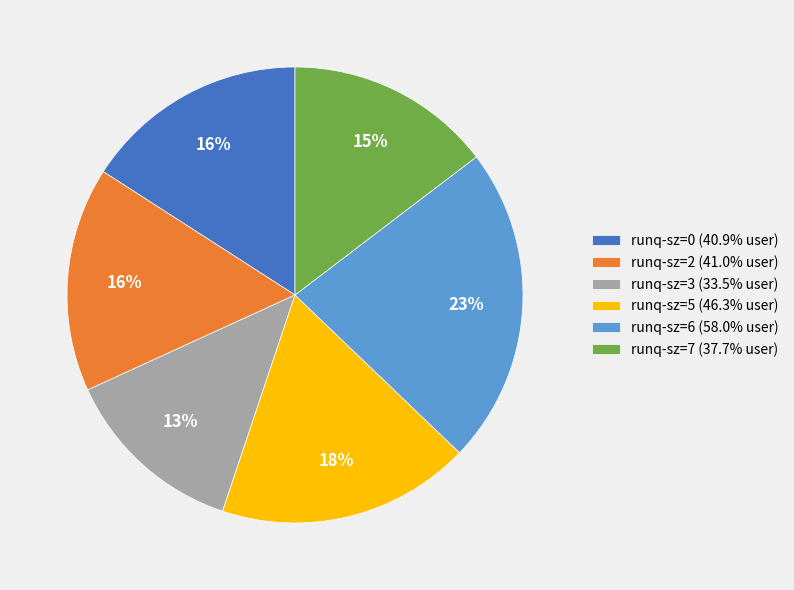

Count the number of slices in the pie.

6